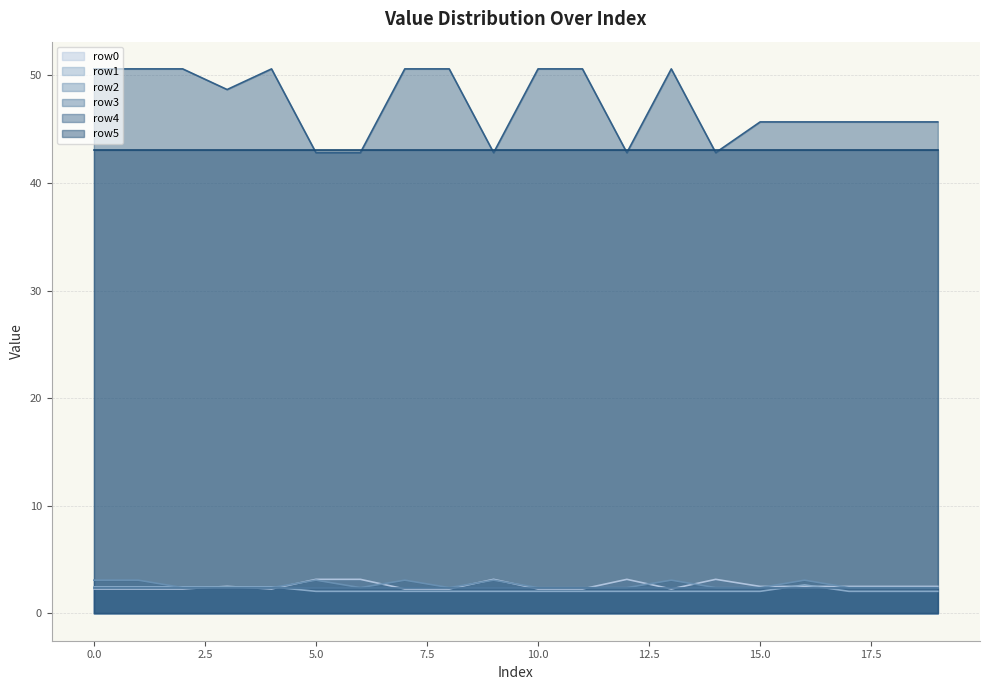

True or false: row1 has a value of 0.5 at 2.

False